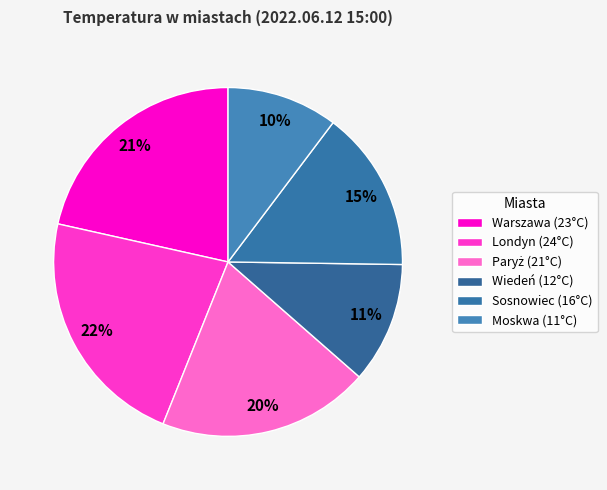

How many slices are in this pie chart?

6